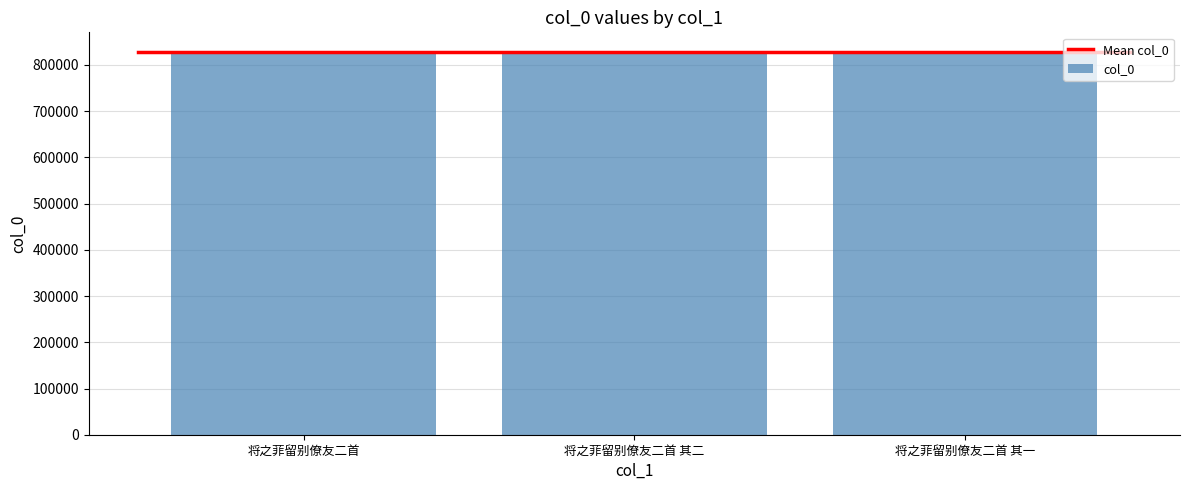

Does the chart contain any negative values?

No